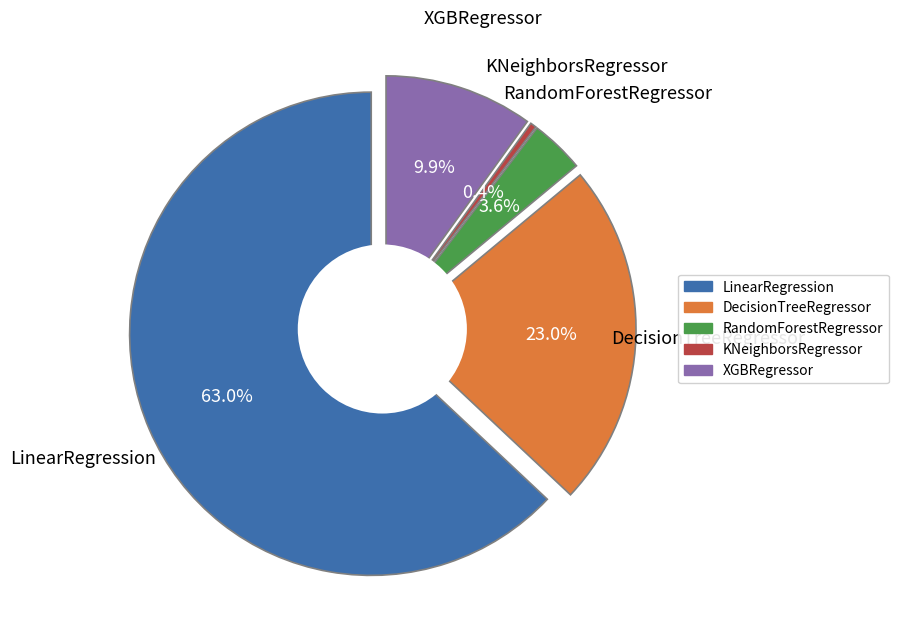

Which category has the smallest portion of the pie?

KNeighborsRegressor